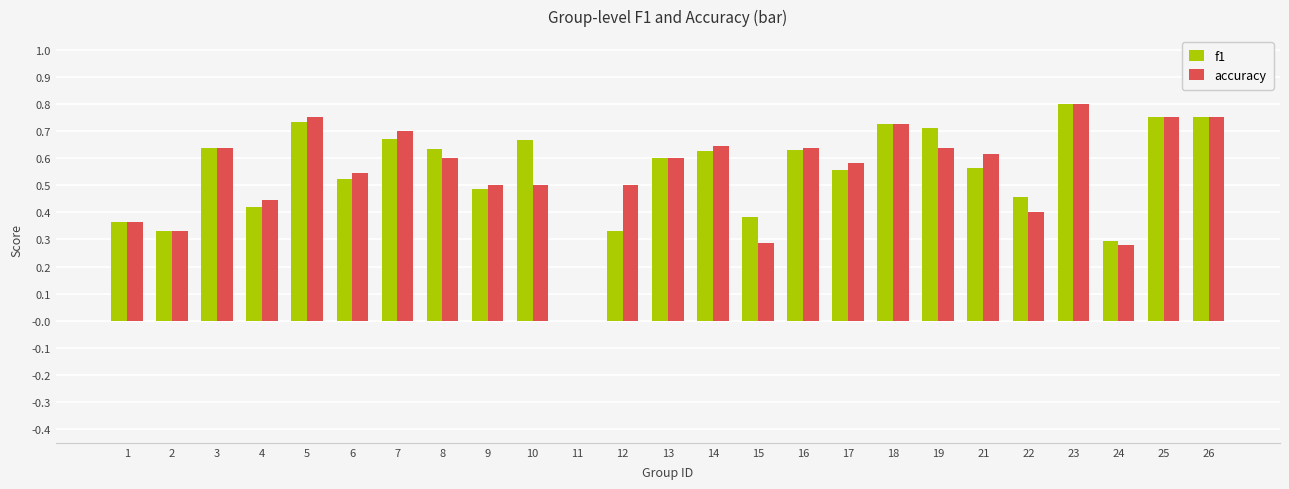

At which category is the sum across all series the highest?

23